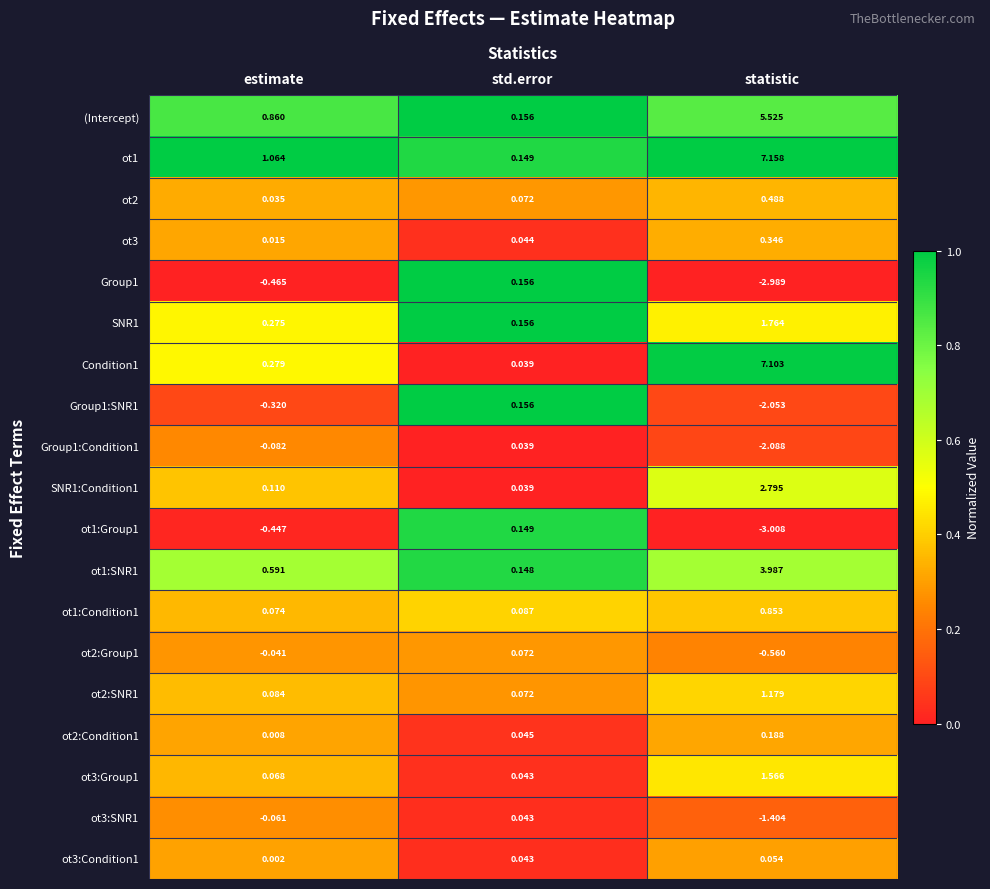

List the labels in order of ot3:Group1 value, largest first.

statistic, estimate, std.error